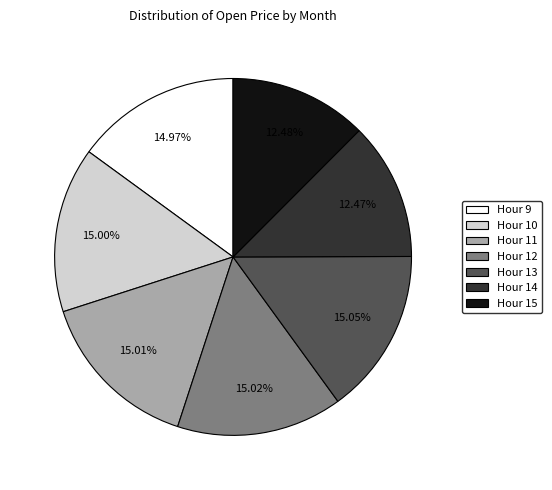

Is the sum of Hour 11 and Hour 10 greater than half?

No